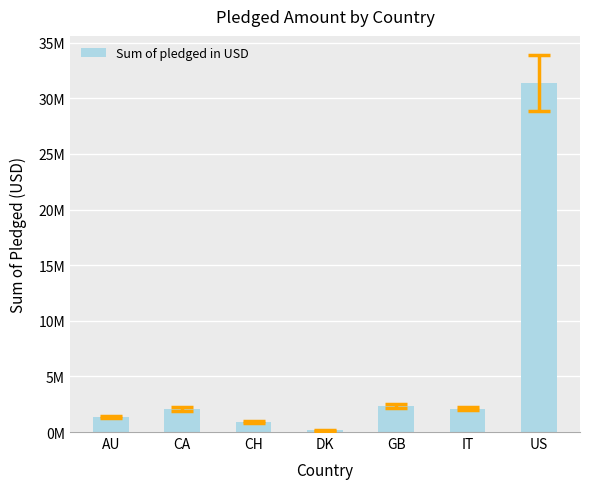

Which category has the highest value across all series?

US